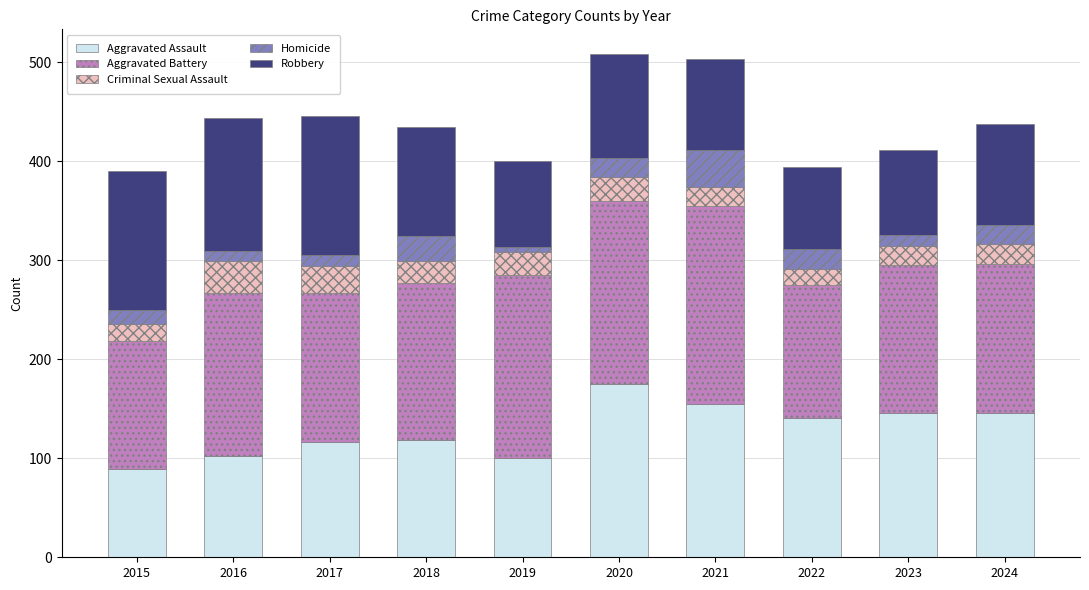

How many bars are there in total?

10